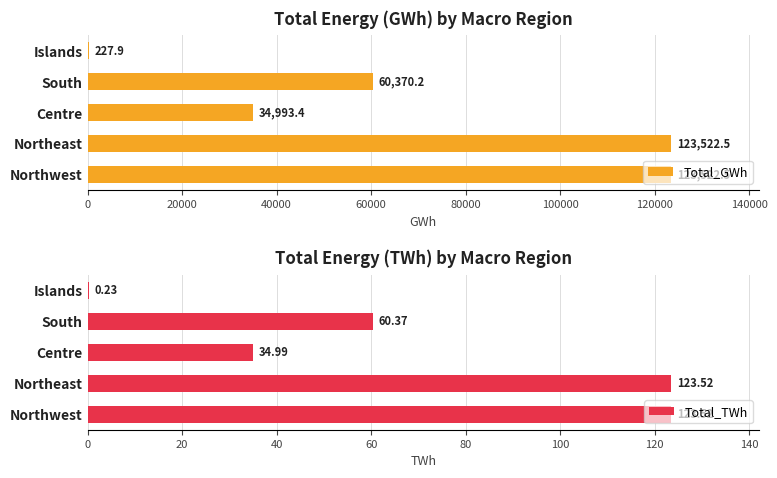

What is the value of the Total_TWh bar at the 2nd from the left?

123.5